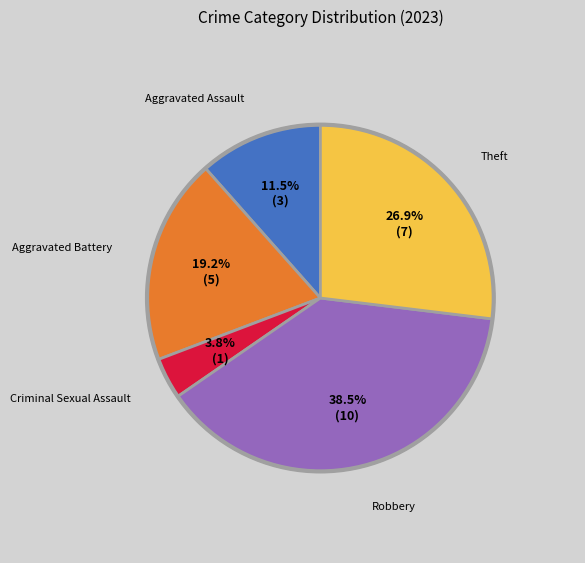

Does any single category account for the majority?

No